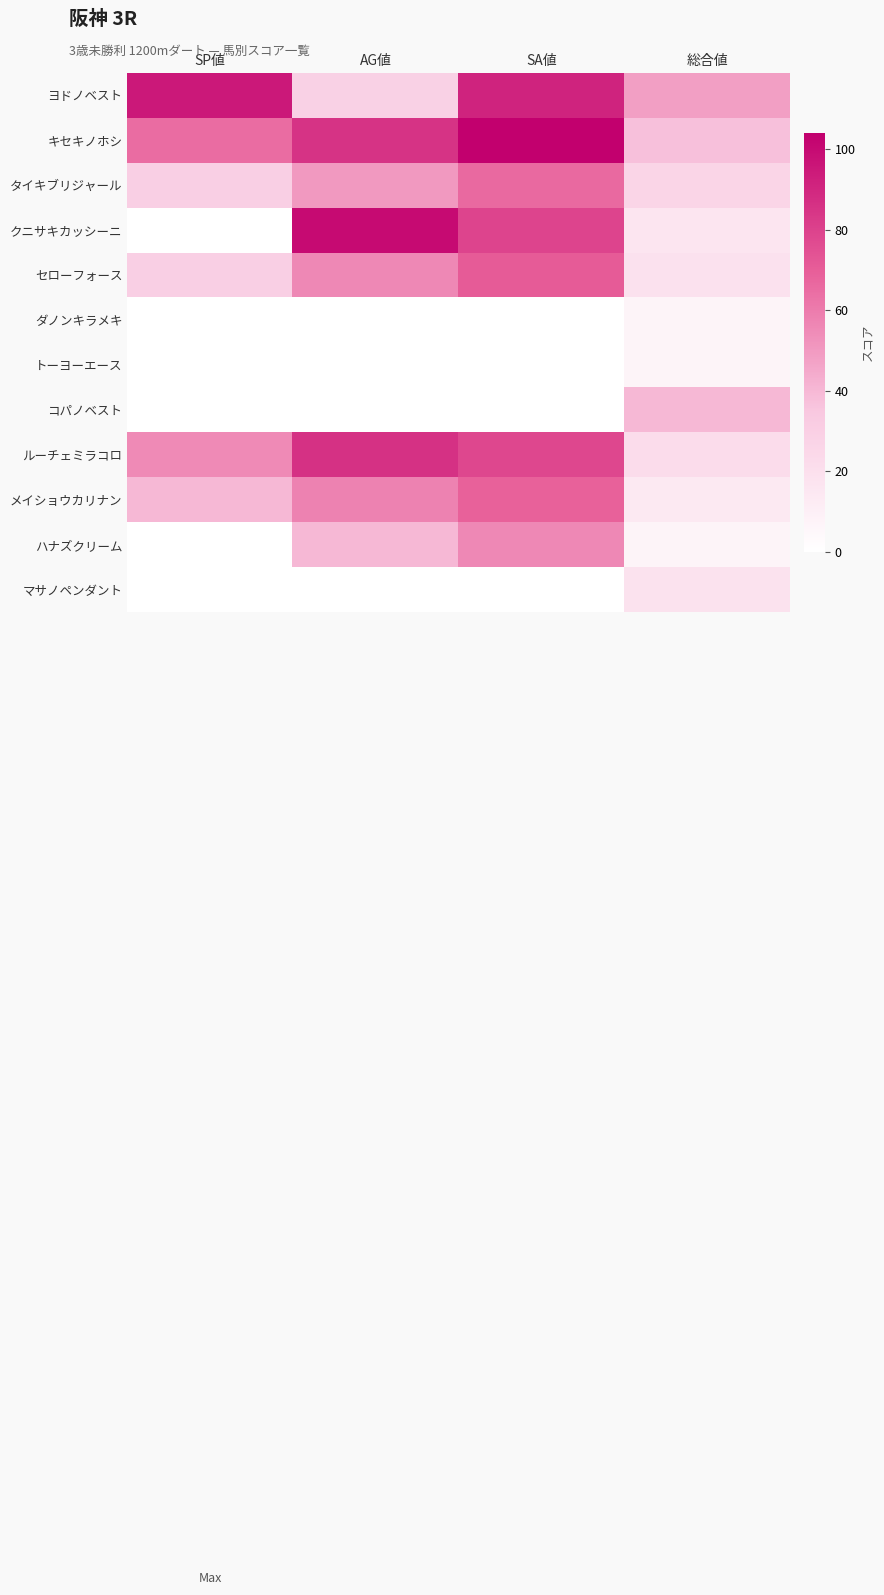

Reading right to left, extract all data points from this chart.

ヨドノベスト: 総合値=48	SA値=91	AG値=29	SP値=95
キセキノホシ: 総合値=37	SA値=104	AG値=85	SP値=65
タイキブリジャール: 総合値=26	SA値=66	AG値=50	SP値=30
クニサキカッシーニ: 総合値=16	SA値=79	AG値=100	SP値=0
セローフォース: 総合値=19	SA値=71	AG値=56	SP値=30
ダノンキラメキ: 総合値=7	SA値=0	AG値=0	SP値=0
トーヨーエース: 総合値=7	SA値=0	AG値=0	SP値=0
コパノベスト: 総合値=40	SA値=0	AG値=0	SP値=0
ルーチェミラコロ: 総合値=22	SA値=78	AG値=86	SP値=55
メイショウカリナン: 総合値=14	SA値=69	AG値=58	SP値=40
ハナズクリーム: 総合値=7	SA値=56	AG値=40	SP値=0
マサノペンダント: 総合値=18	SA値=0	AG値=0	SP値=0